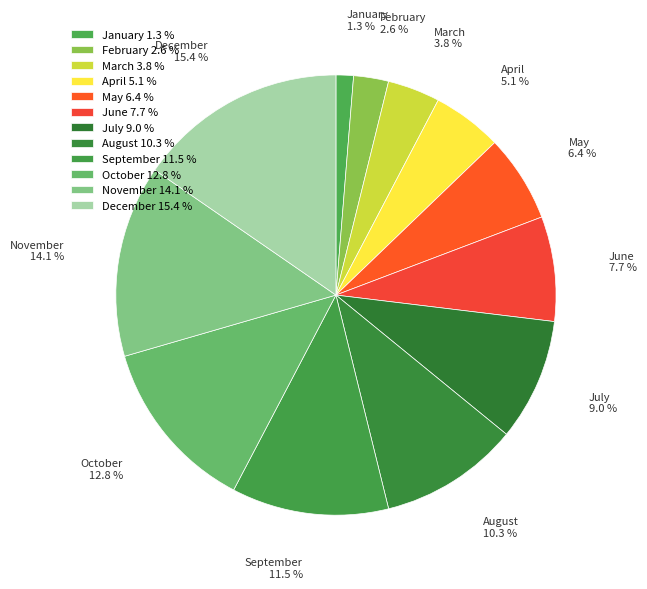

What portion of the pie excludes May?

93.6%